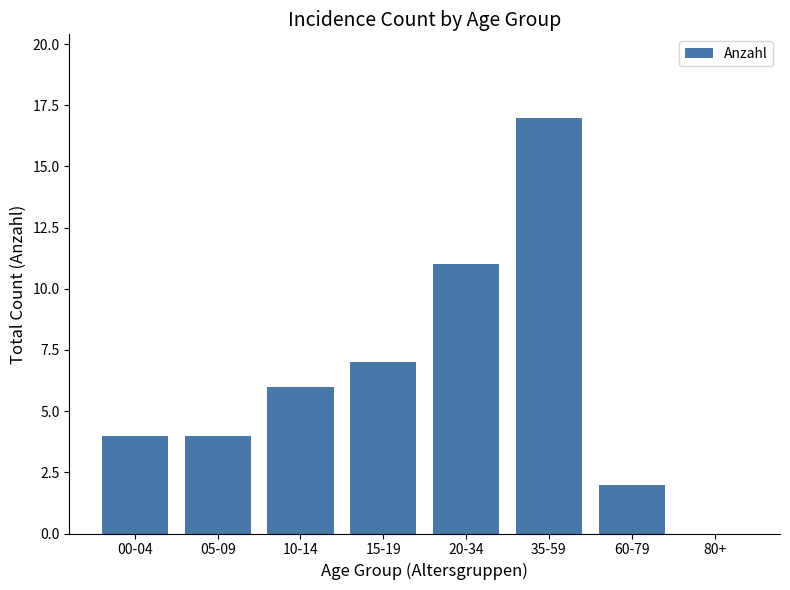

What is the sum of all values?

51